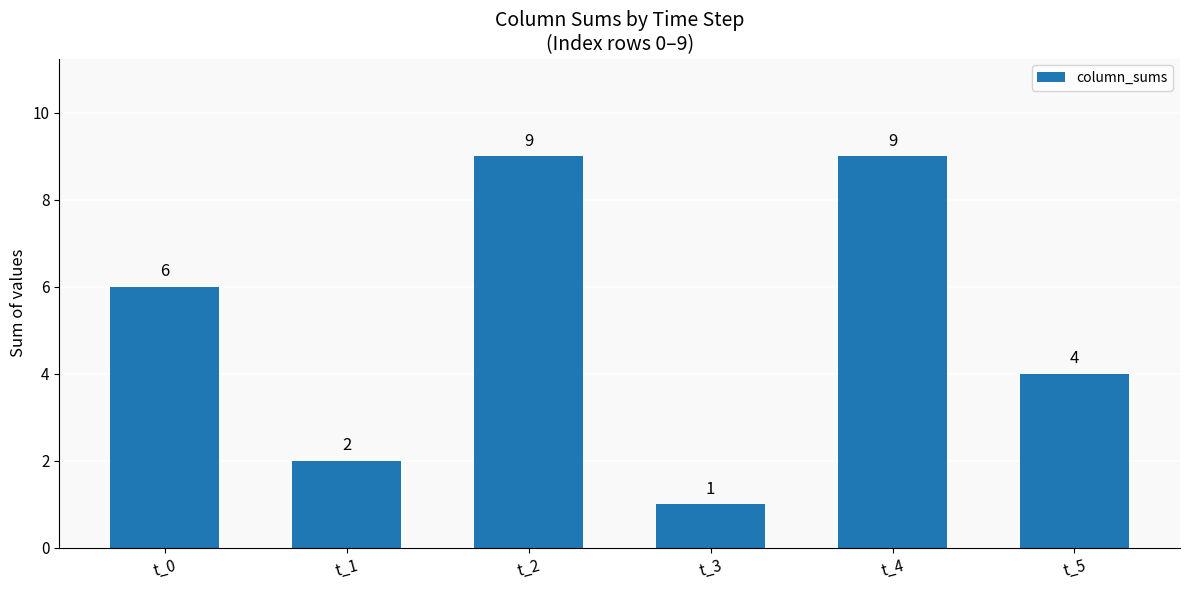

Which has a higher value, t_1 or t_4?

t_4